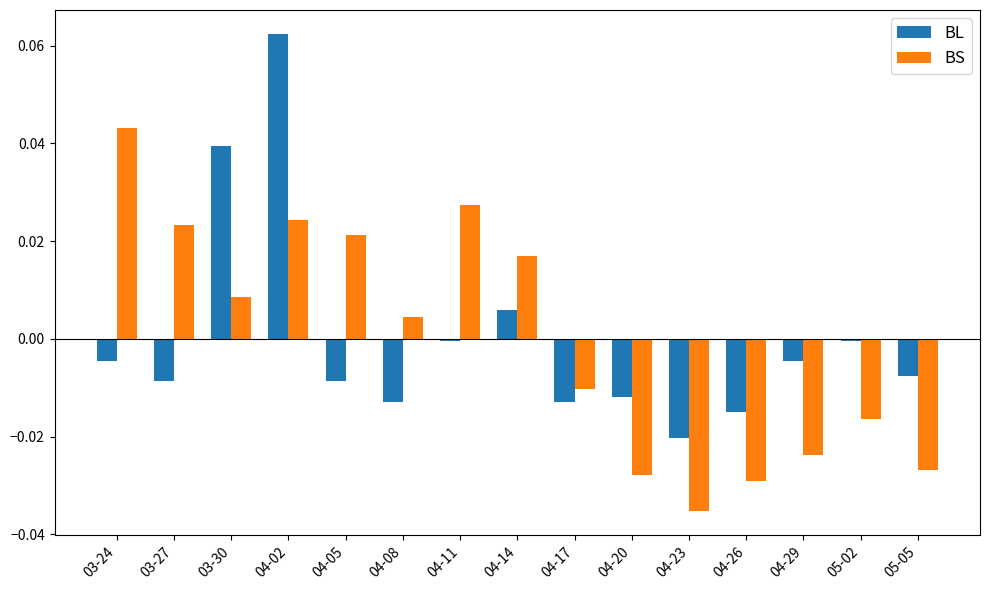

At 04-29, list the series in order from smallest to largest.

BS, BL